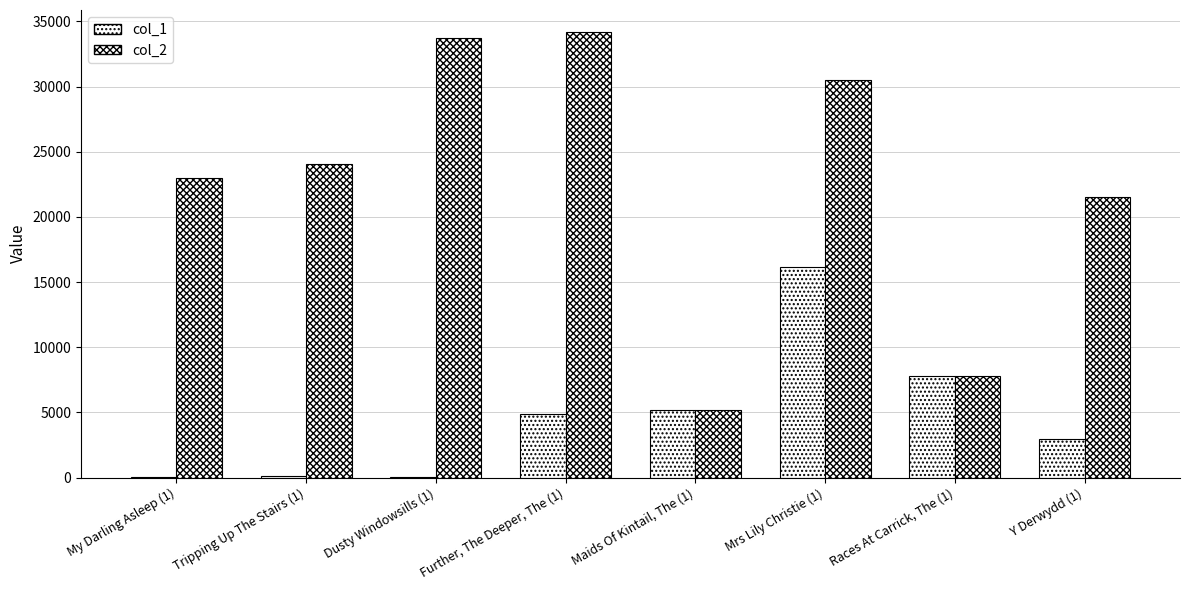

Are the bars grouped side by side (vs. stacked)?

Yes